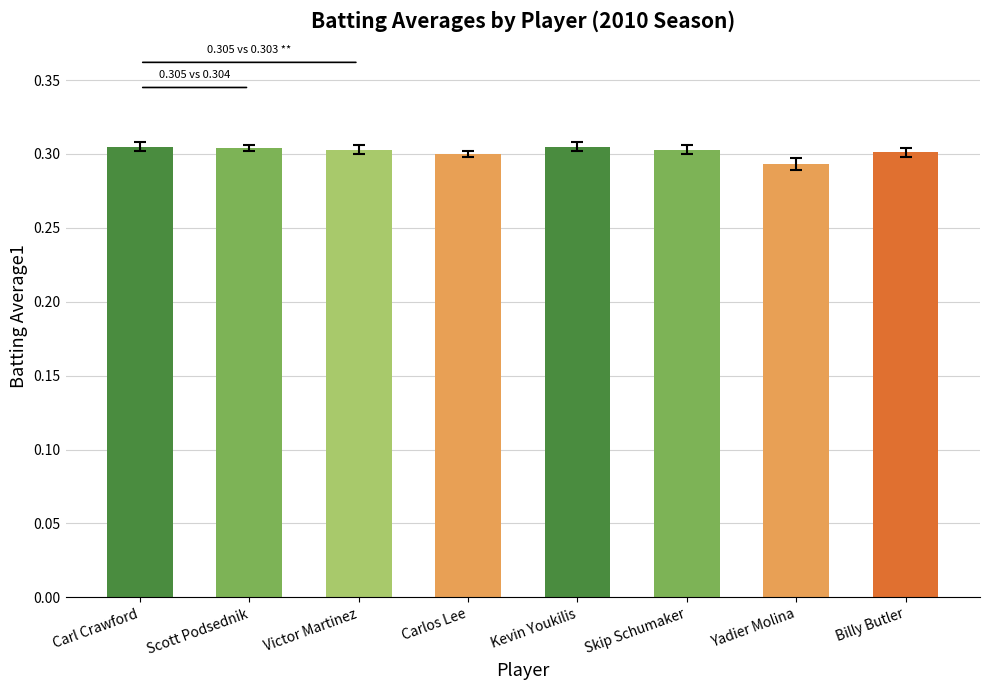

What is the label of the 8th bar from the right?

Carl Crawford